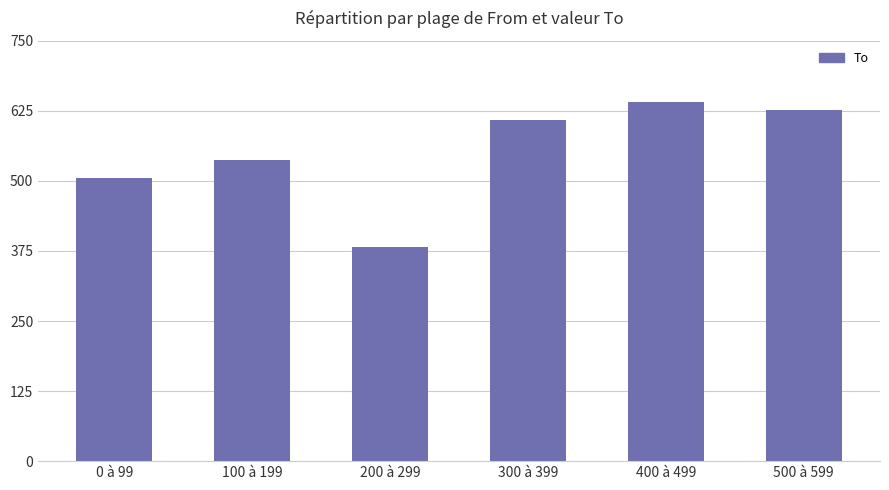

At which category does the chart reach its peak across all series?

400 à 499